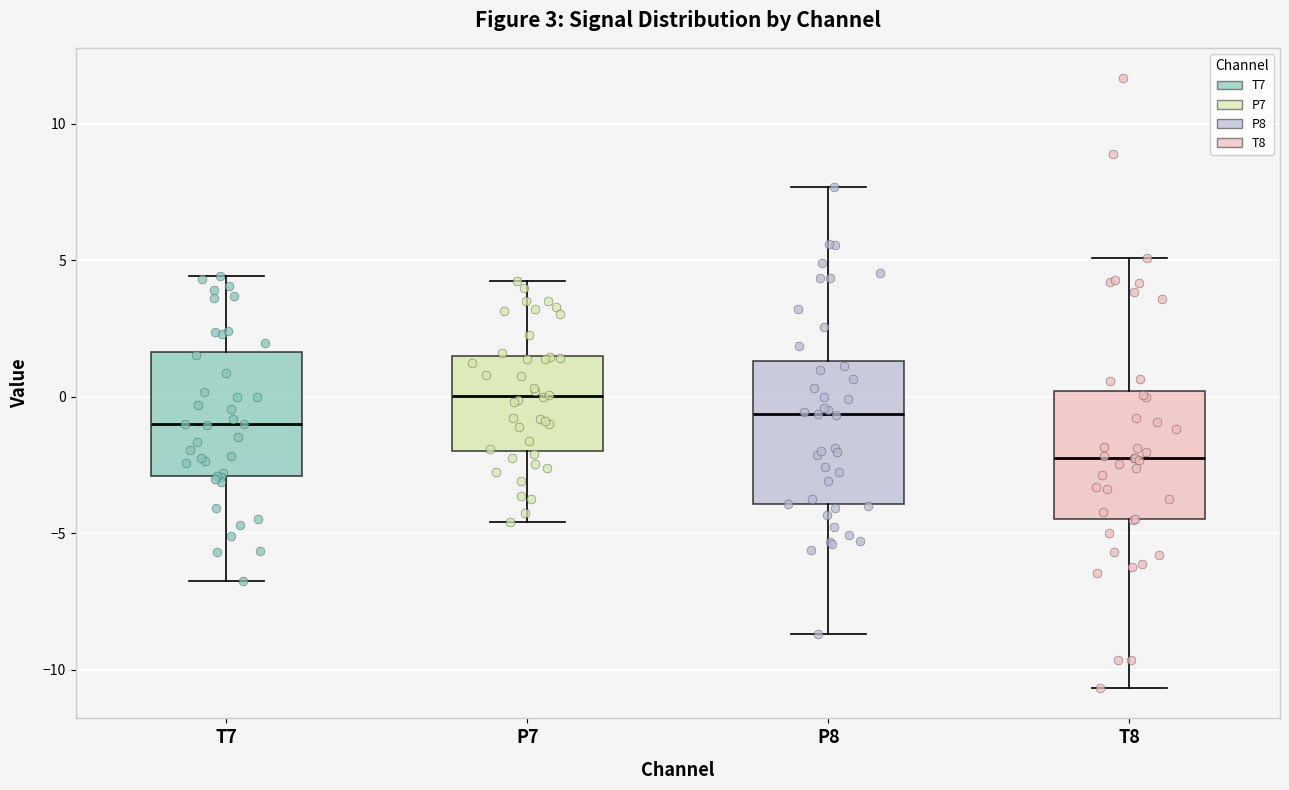

Reading left to right, read every box against the y-axis: the position of its median line, the range the box covers, and the ends of its whiskers. The values are not printed on the chart, so give them approximately, as read against the axis.

T7: median -1.0, box -3.0 to 1.5, whiskers -6.5 to 4.5
P7: median 0.0, box -2.0 to 1.5, whiskers -4.5 to 4.0
P8: median -0.5, box -4.0 to 1.5, whiskers -8.5 to 7.5
T8: median -2.0, box -4.5 to 0.0, whiskers -10.5 to 5.0